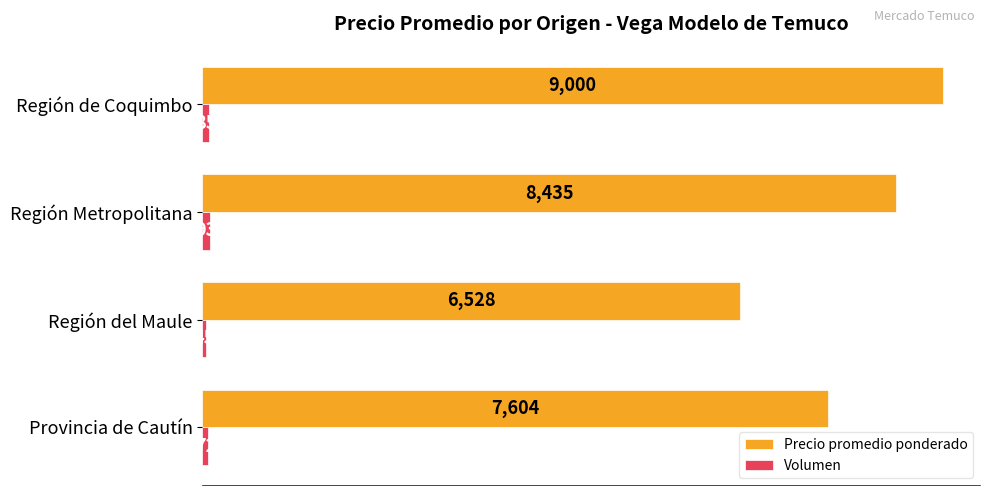

True or false: Precio promedio ponderado has a value of 2104 at Región del Maule.

False